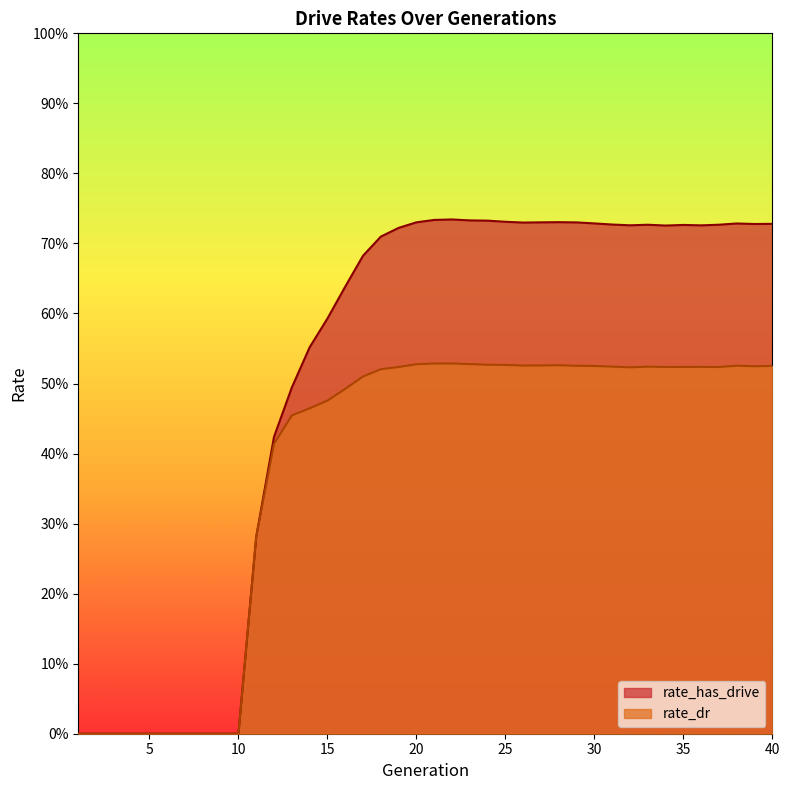

What is the spread (max minus min) of values at 38?

0.2